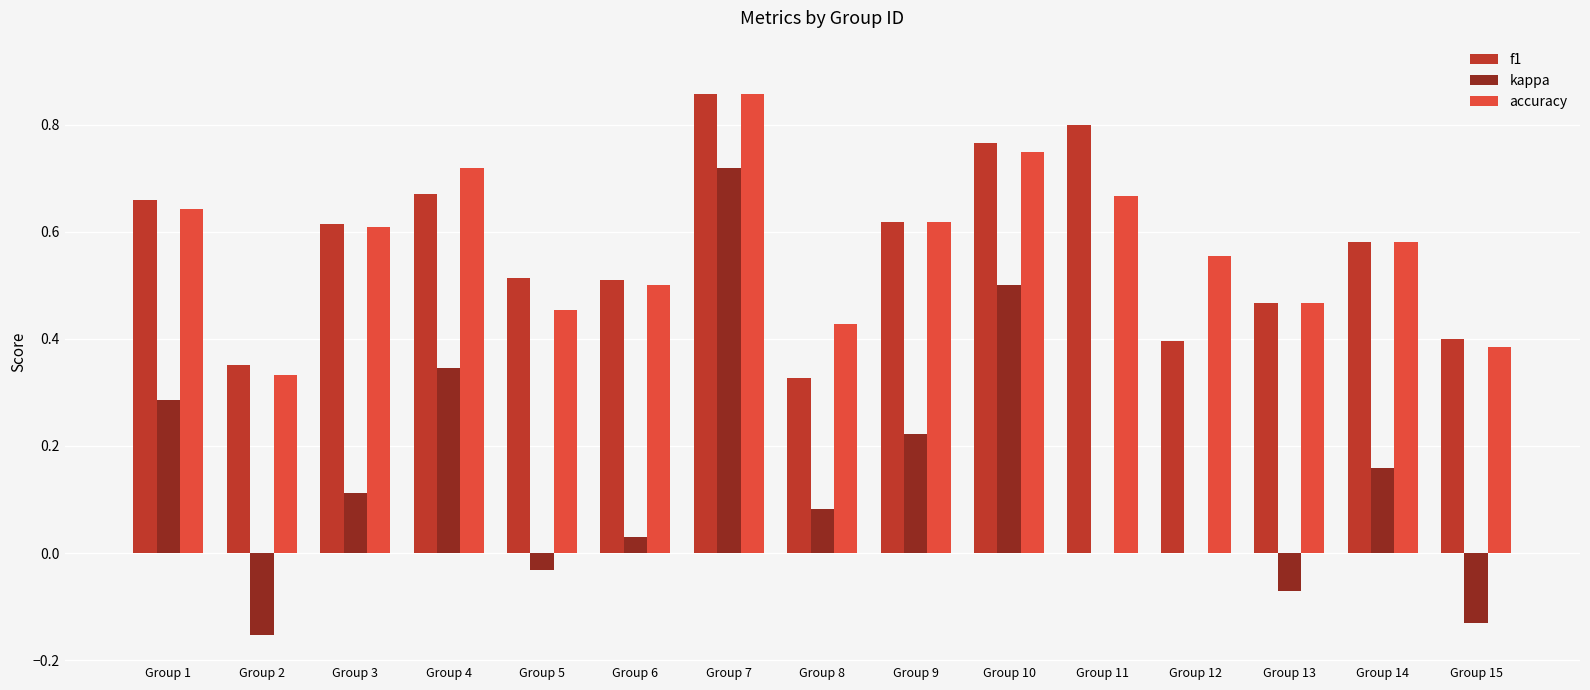

Is the value of kappa at Group 7 greater than the value of accuracy at Group 7?

No